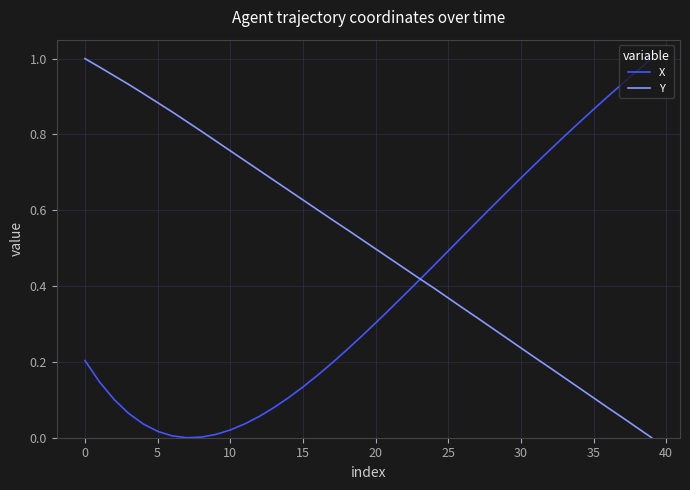

How many intersections are there between X and Y?

1